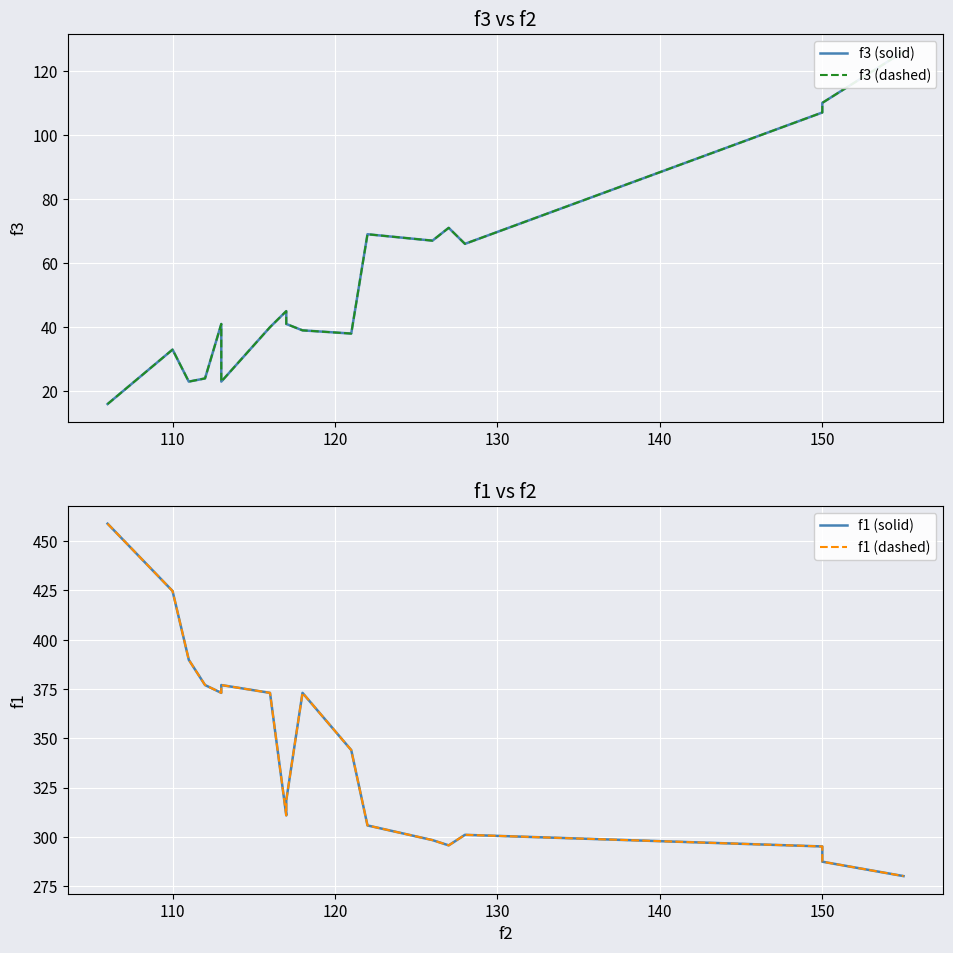

List the series in order of their peak value, lowest first.

f3 (solid), f3 (dashed), f1 (solid), f1 (dashed)